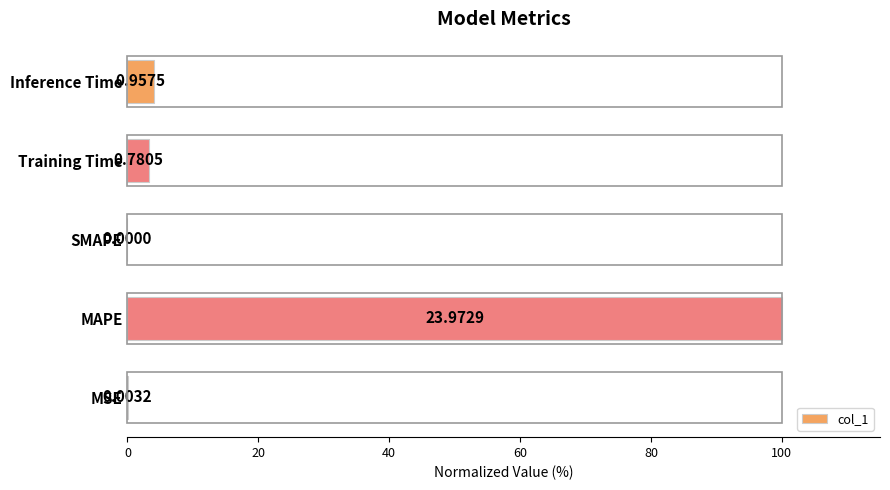

Are the bars horizontal?

Yes